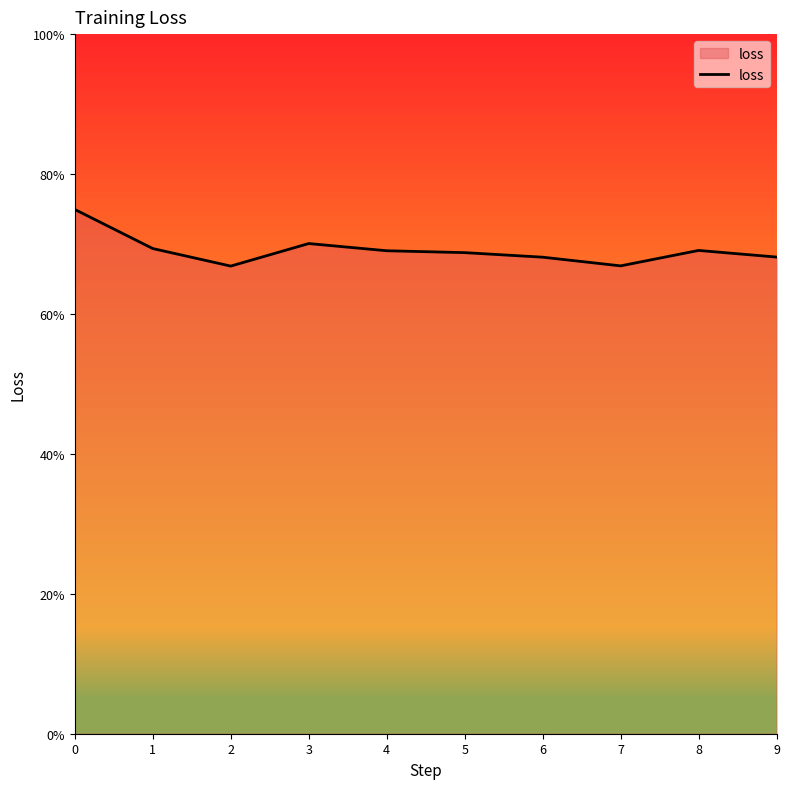

Which has a higher value, 3 or 1?

3